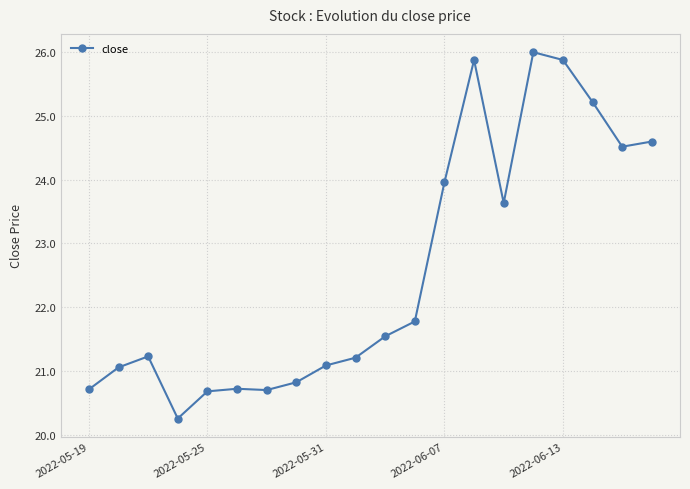

Count the number of data series in this chart.

1